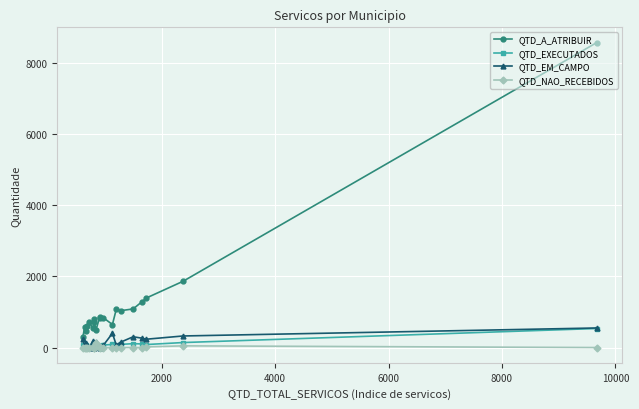

What is the highest value of the QTD_A_ATRIBUIR series?

8583